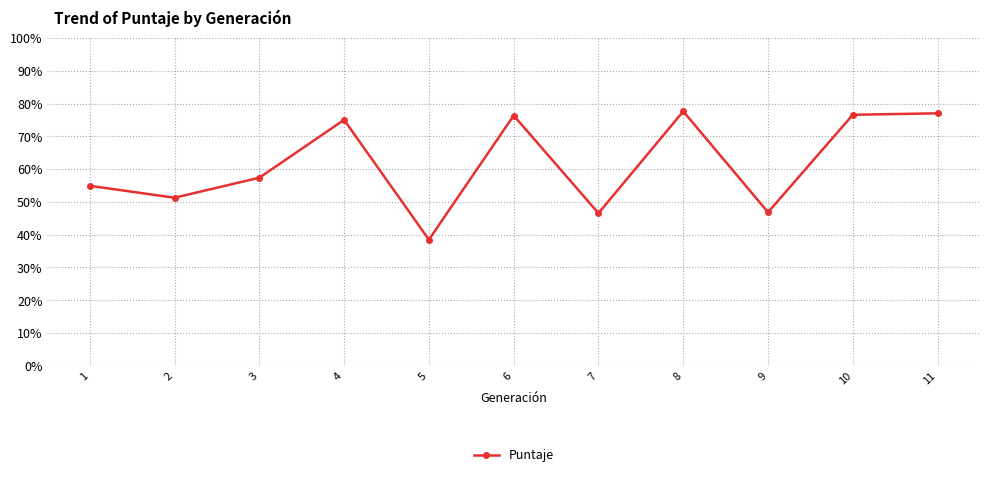

Reading left to right, transcribe all the data shown in this chart.

1=0.5	2=0.5	3=0.6	4=0.8	5=0.4	6=0.8	7=0.5	8=0.8	9=0.5	10=0.8	11=0.8